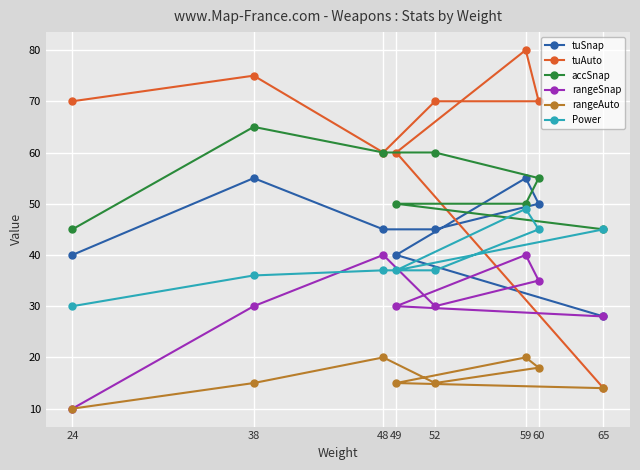

What is the value of the tuAuto point at the 8th from the left?

14